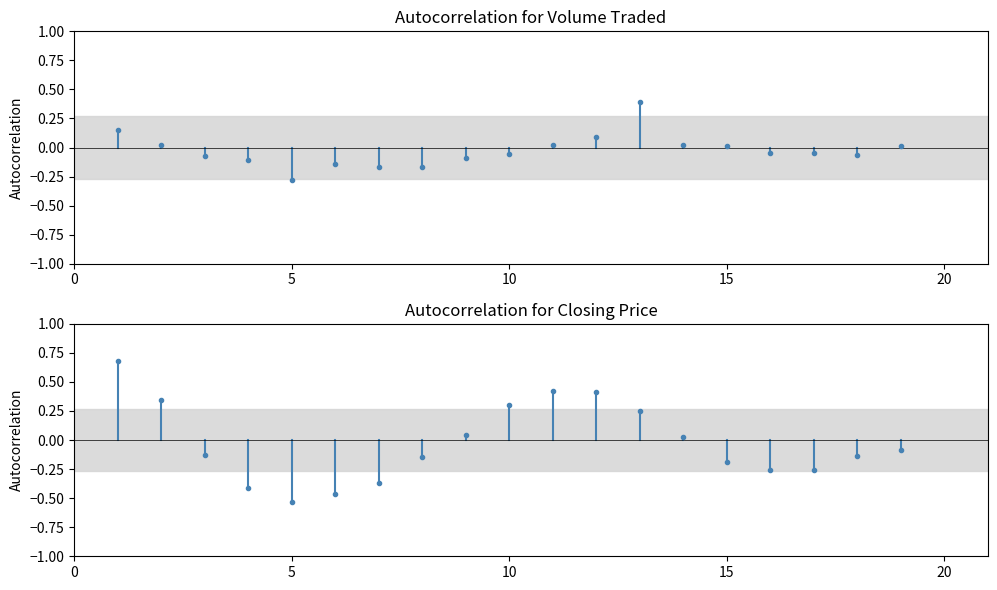

Is it true that Closing Price equals 0.0 at 0?

True